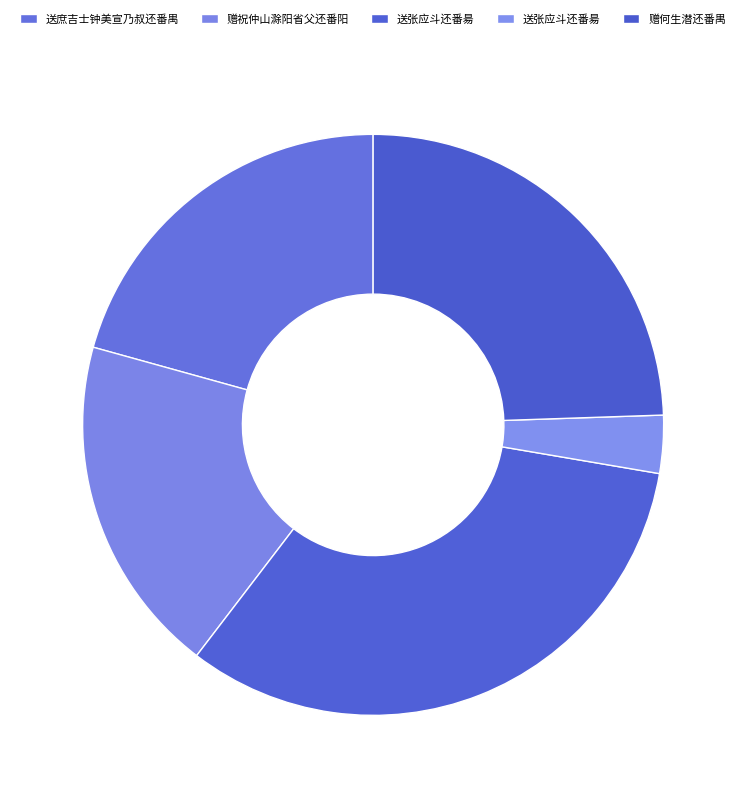

How many slices are in this pie chart?

5